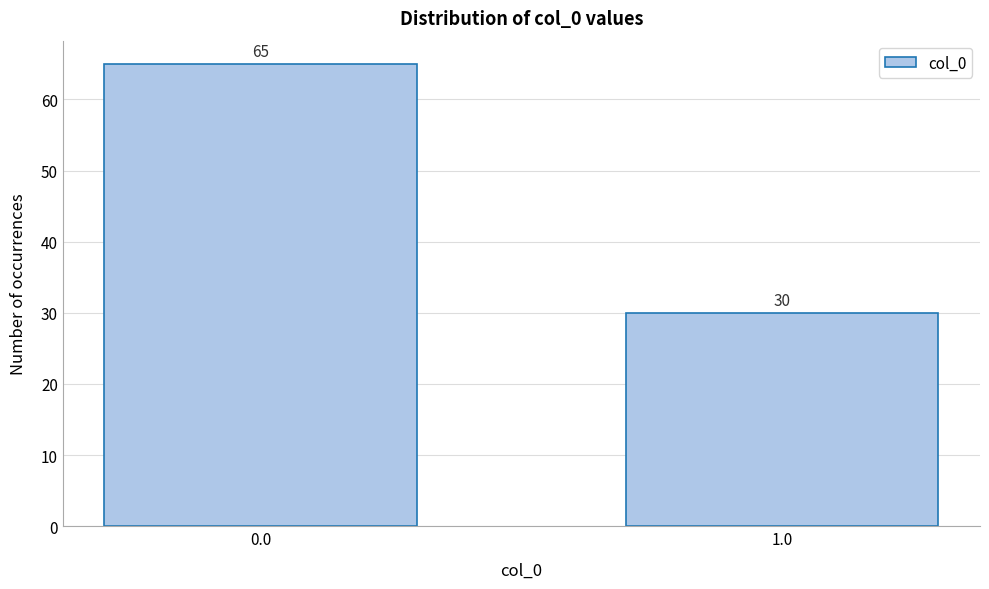

Reading right to left, transcribe all the data shown in this chart.

30	65